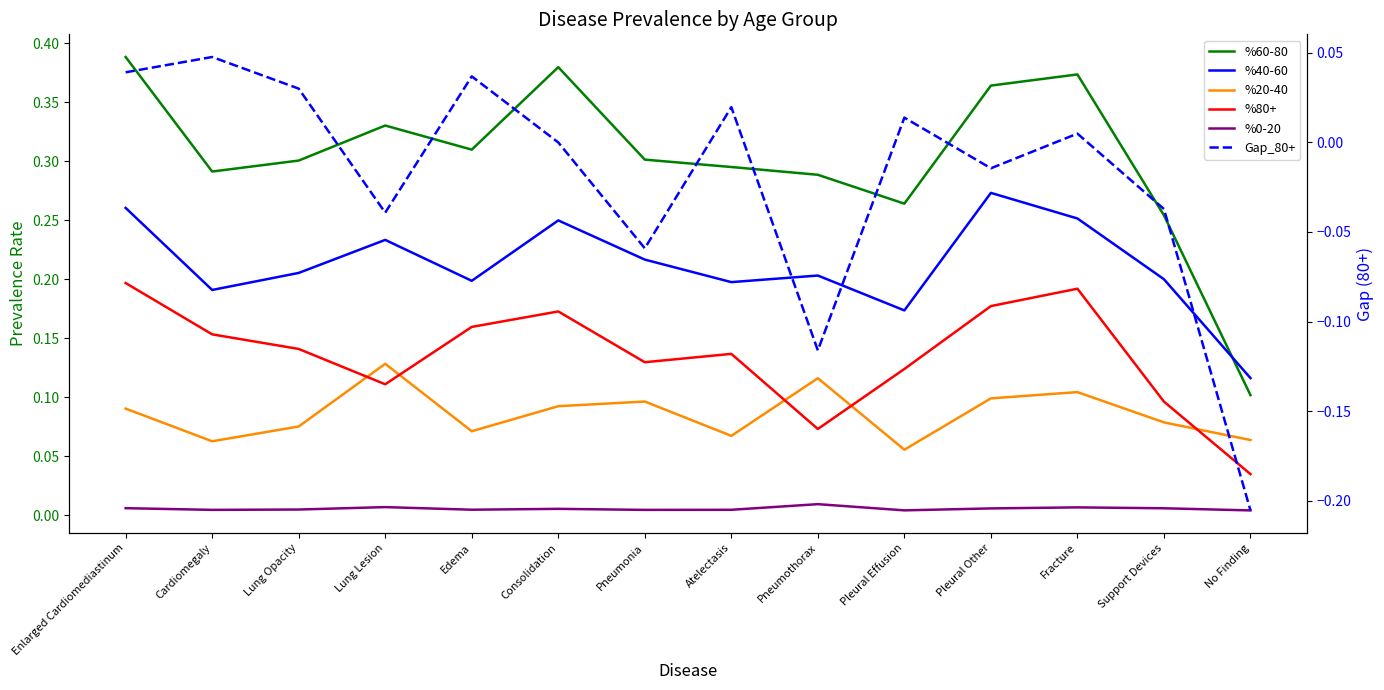

At which label is %20-40 closest to 0?

Pleural Effusion